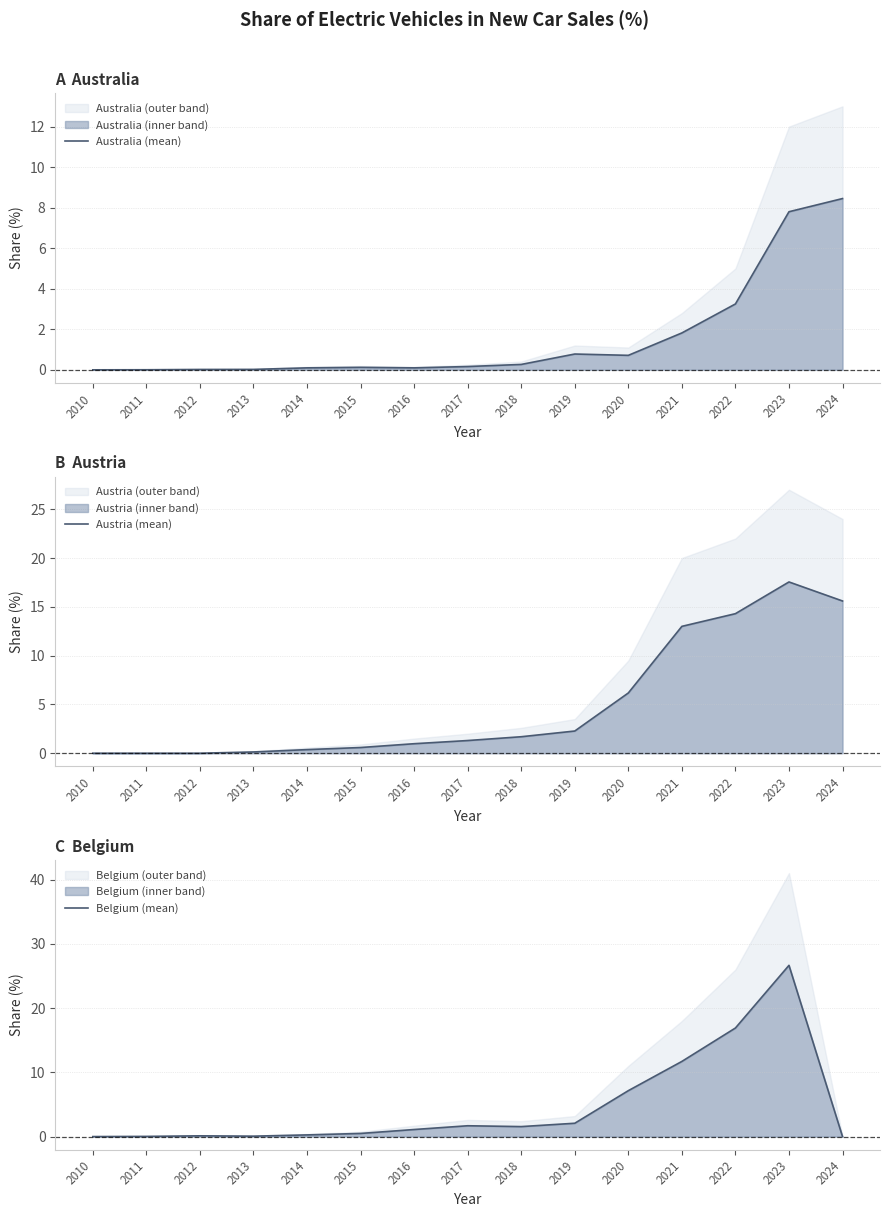

At how many categories does at least one series exceed 19?

1